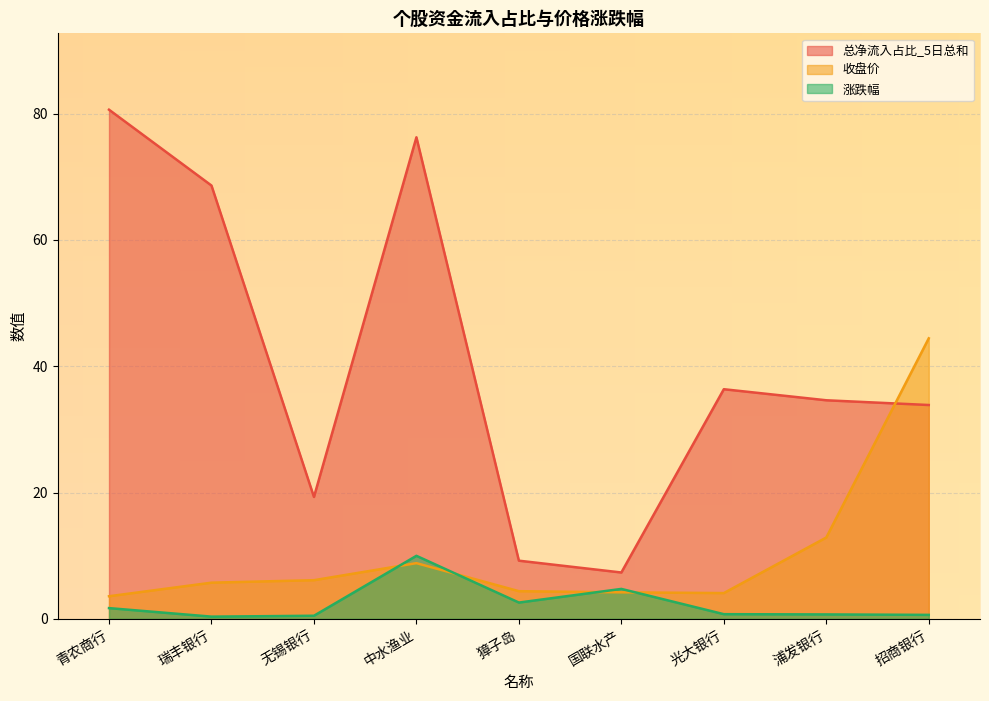

True or false: 收盘价 has more than 1 points higher than both neighbors.

False